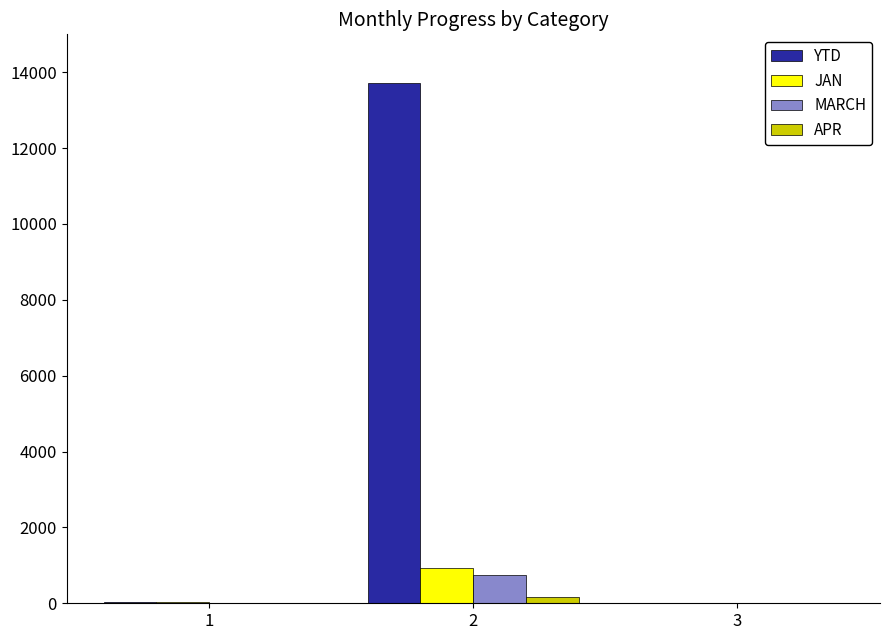

What is the sum of the MARCH values at 3 and 2?

753